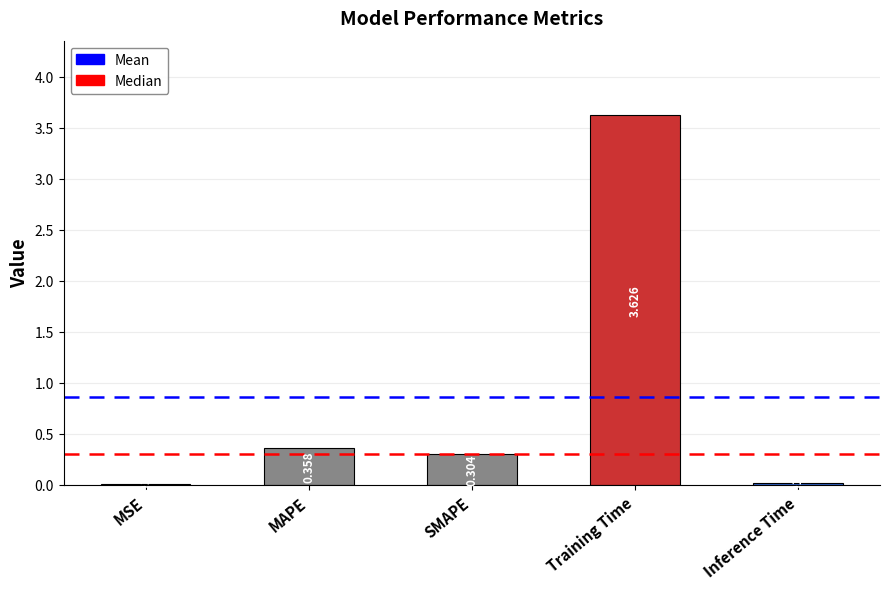

At which category does the chart reach its peak across all series?

Training Time